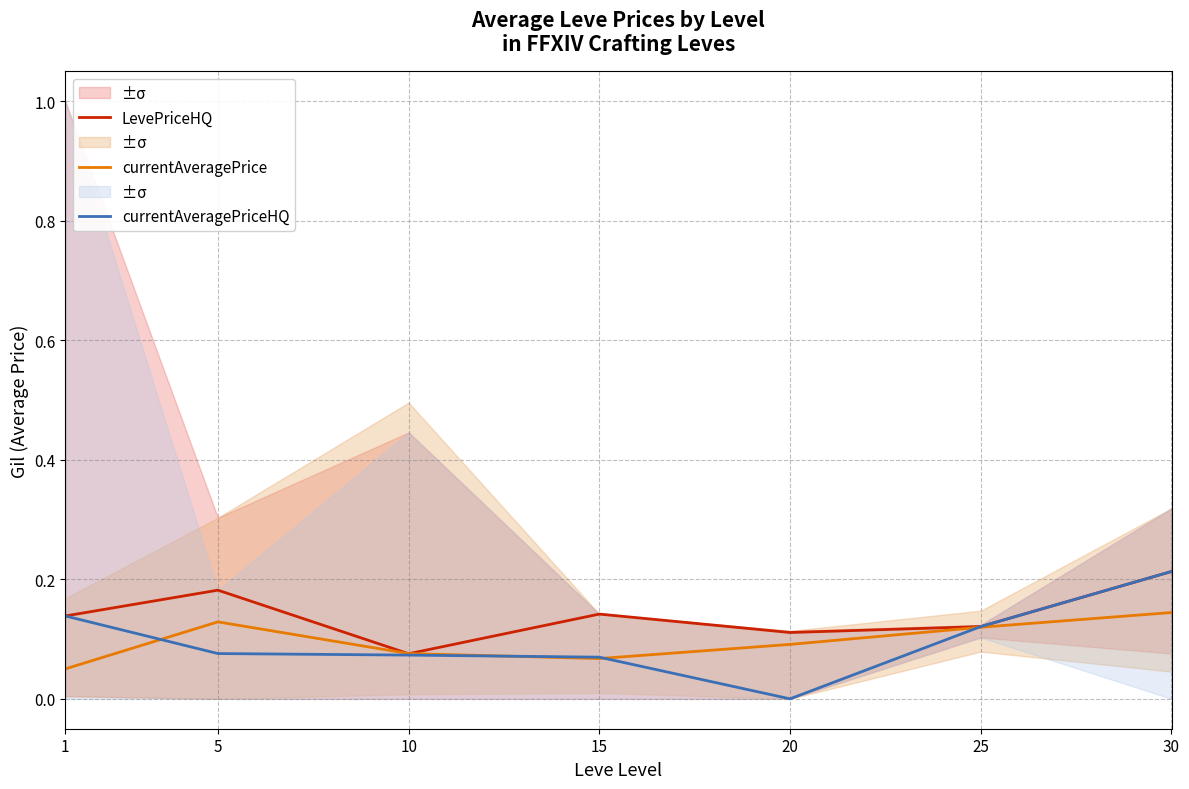

What is the sum of the LevePriceHQ values at 10 and 20?

0.2